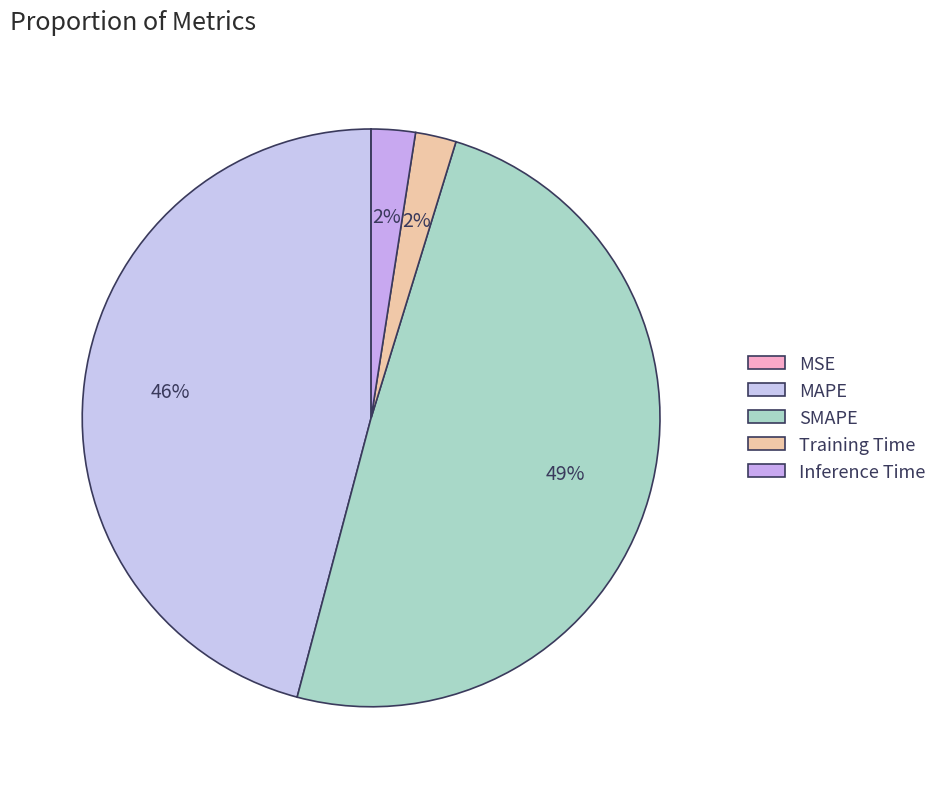

How many segments does this pie chart have?

5